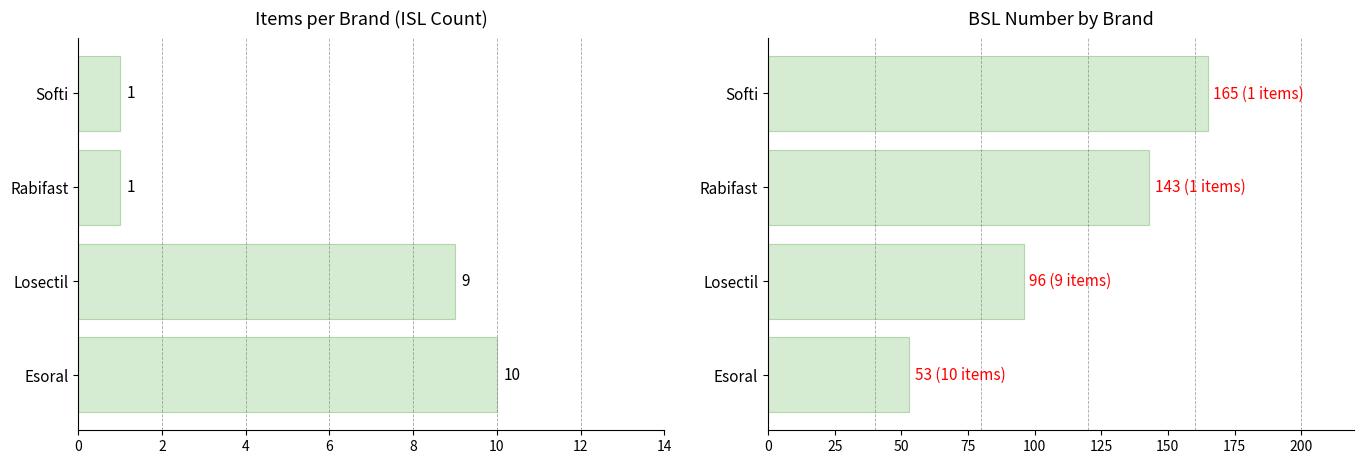

The BSL NO series shows 93 at Softi. True or false?

False